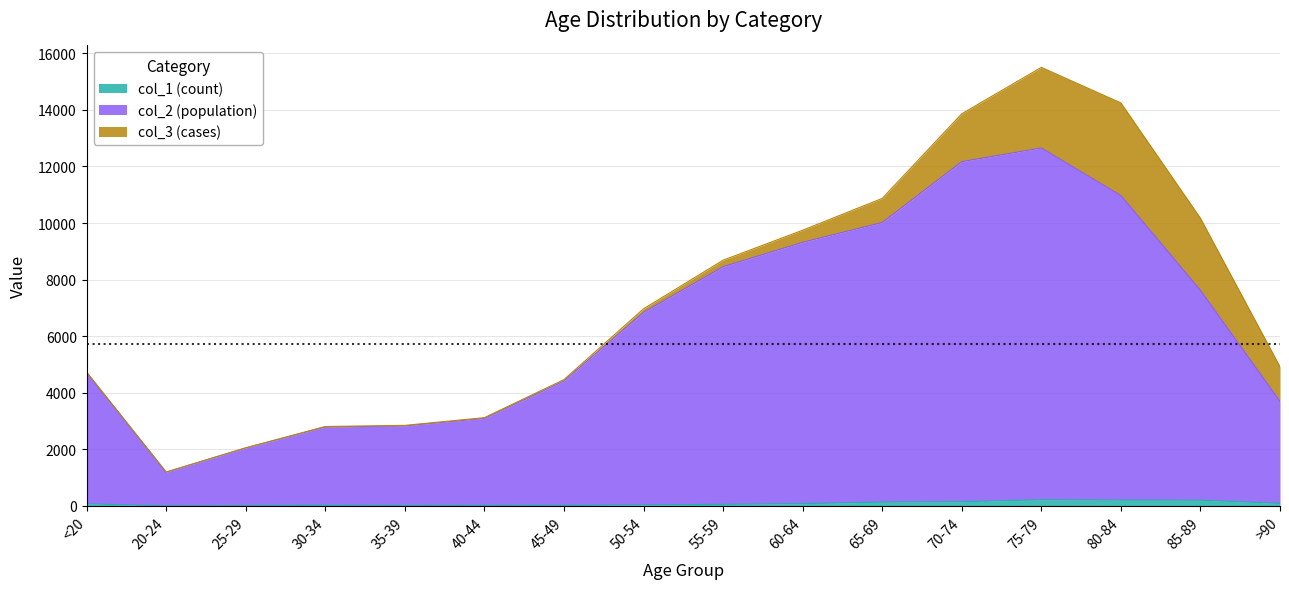

Is it true that col_2 (population) equals 3098 at 40-44?

True